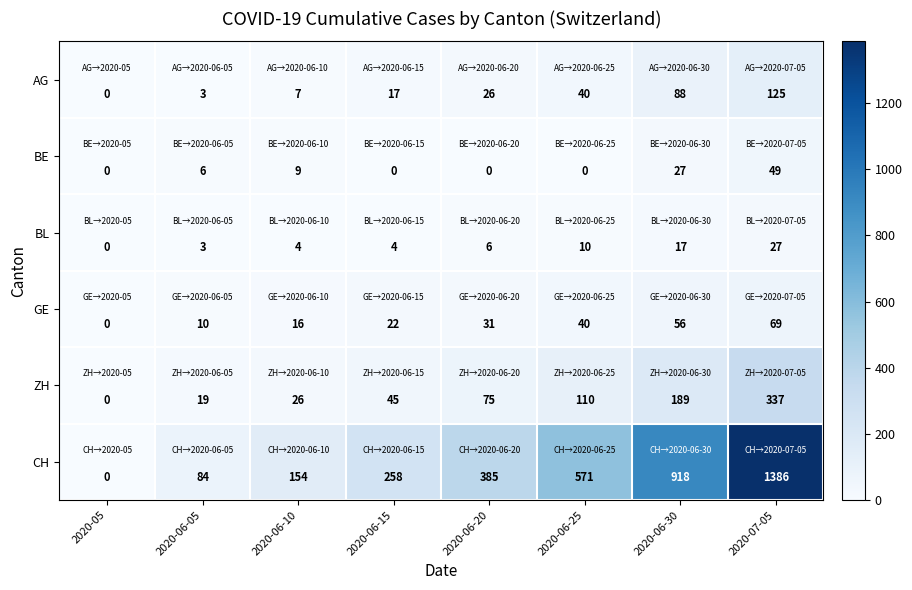

Which series changed the most between 2020-06-10 and 2020-07-05?

CH